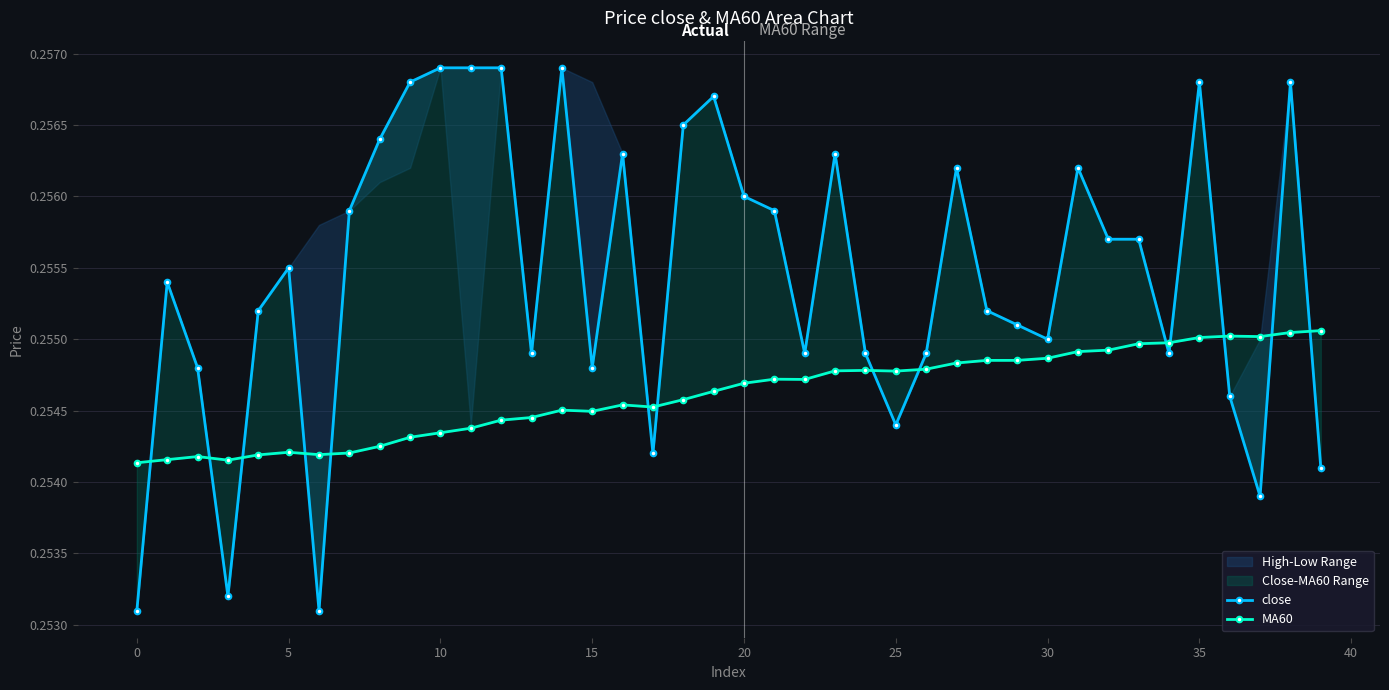

What is the highest value of the MA60 series?

0.3